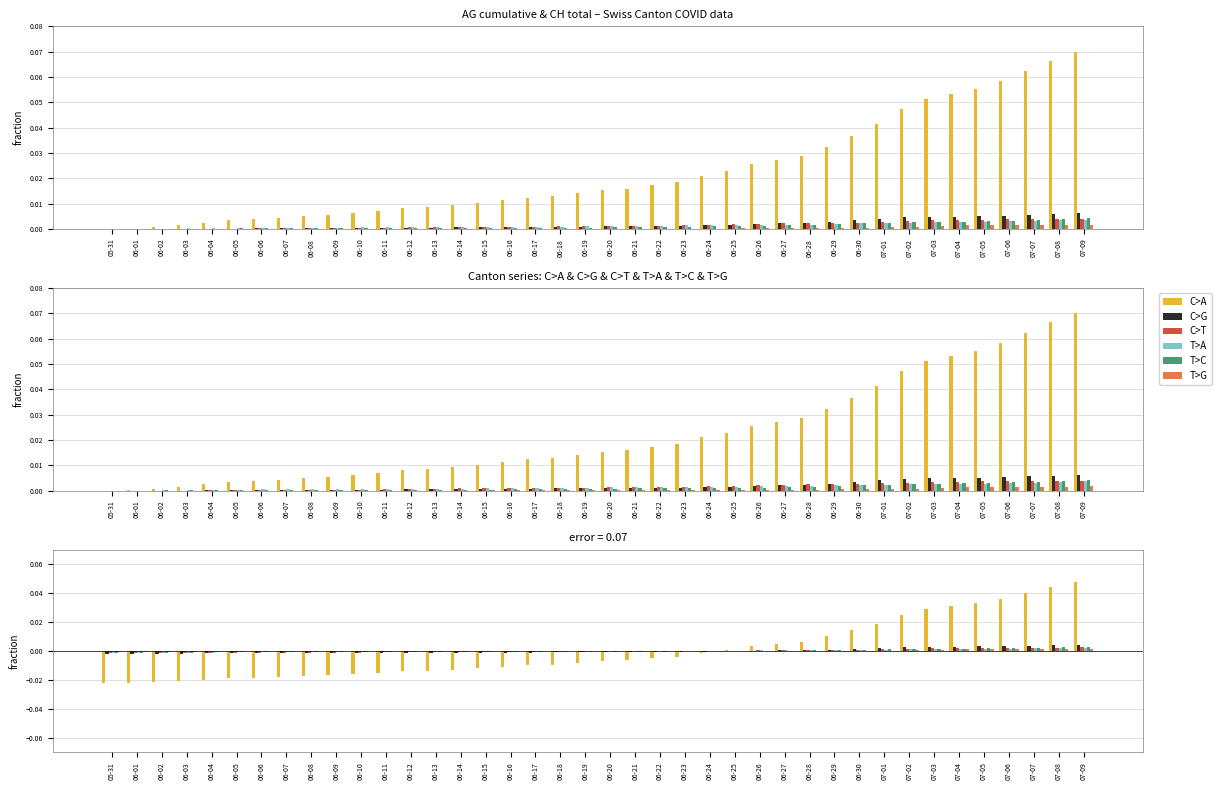

How many values in C>T are below zero?

24